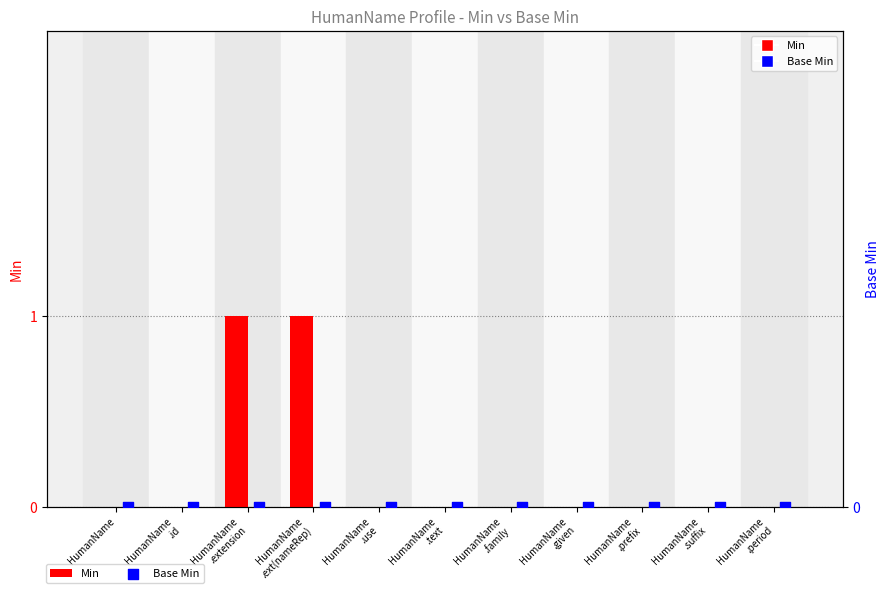

Is the value of Base Min at HumanName
.text greater than the value of Min at HumanName
.text?

No